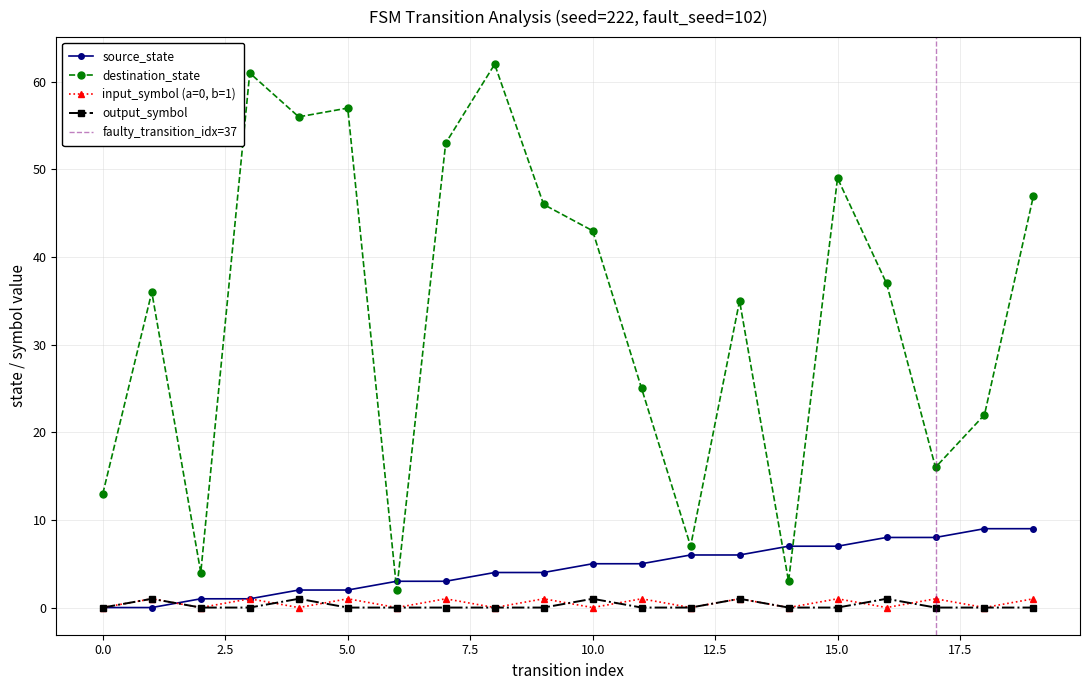

The value of source_state at 6 is 4. True or false?

False